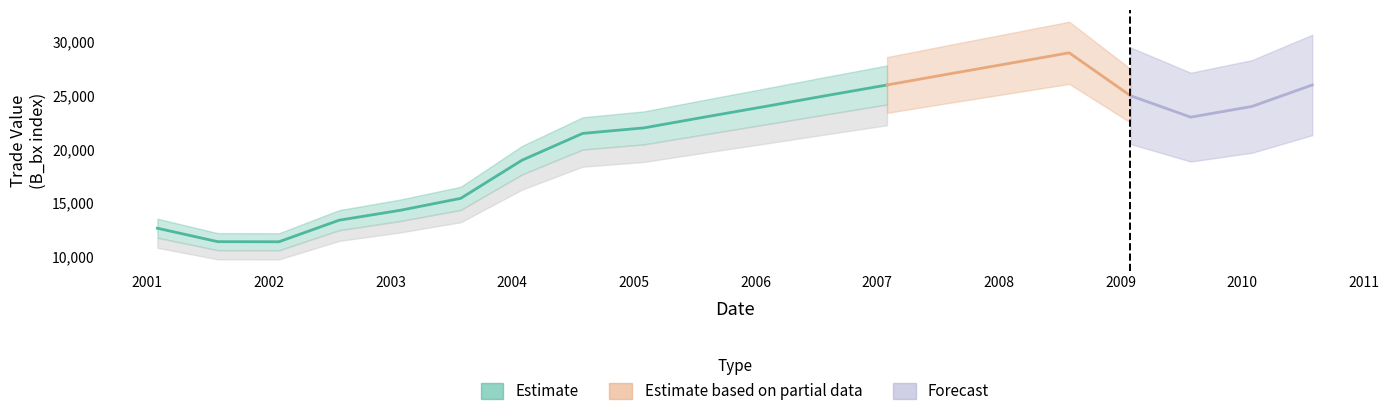

The value of B_bi at 13 is 5896.3. True or false?

False